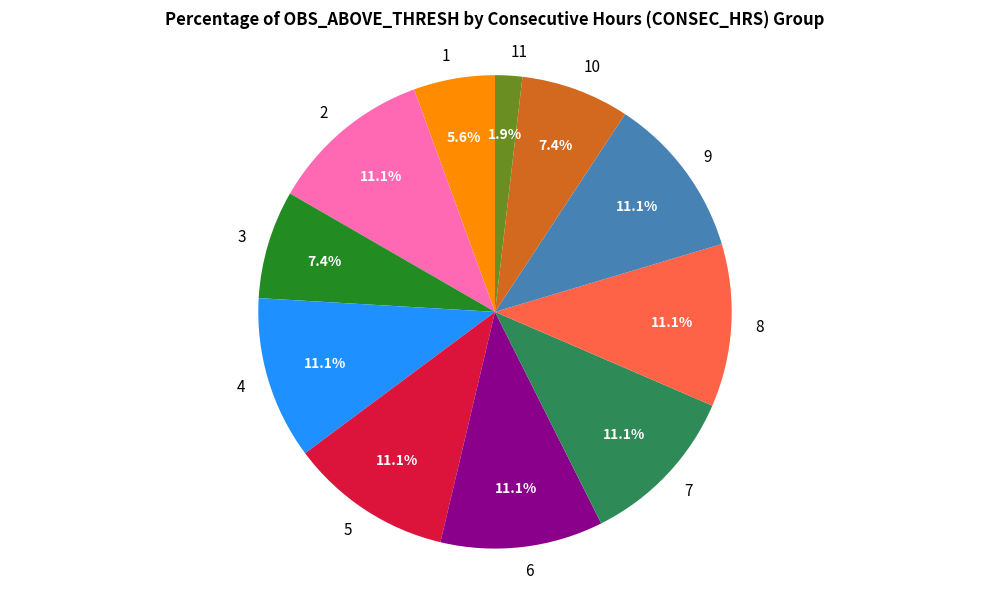

Which slice is the smallest?

11